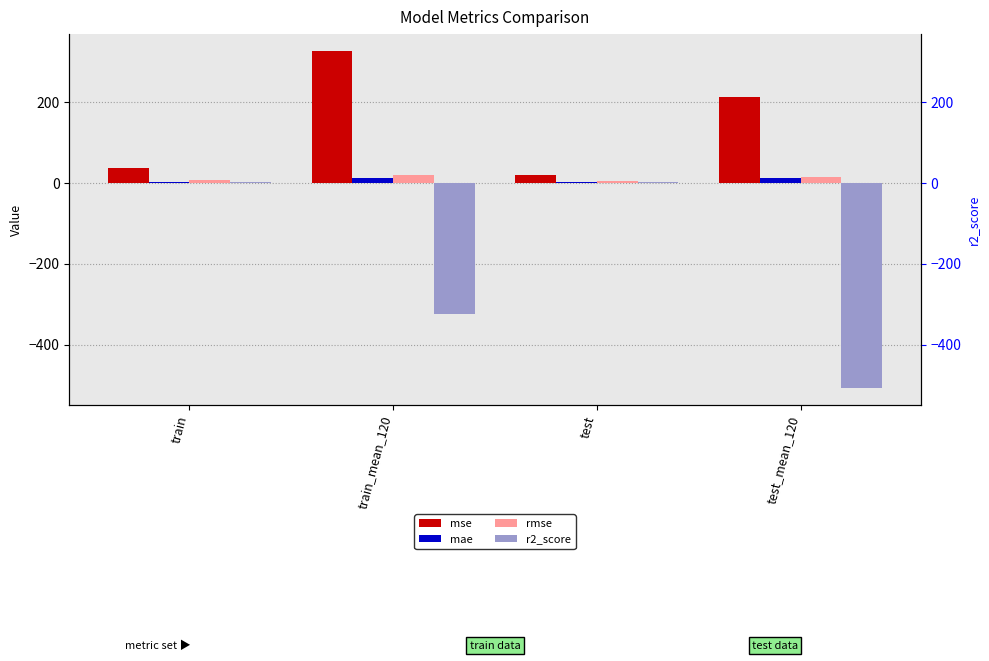

Between train and test_mean_120, which series saw the biggest shift?

r2_score